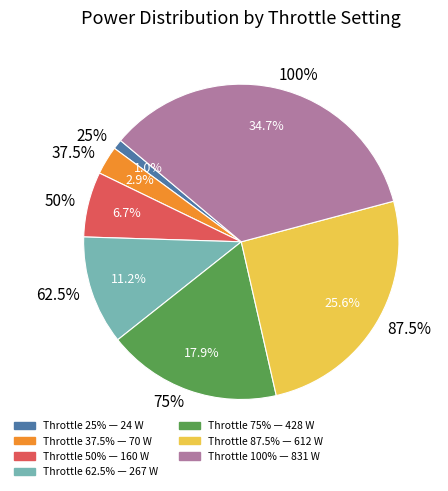

Does 37.5% account for over 50% of the chart?

No